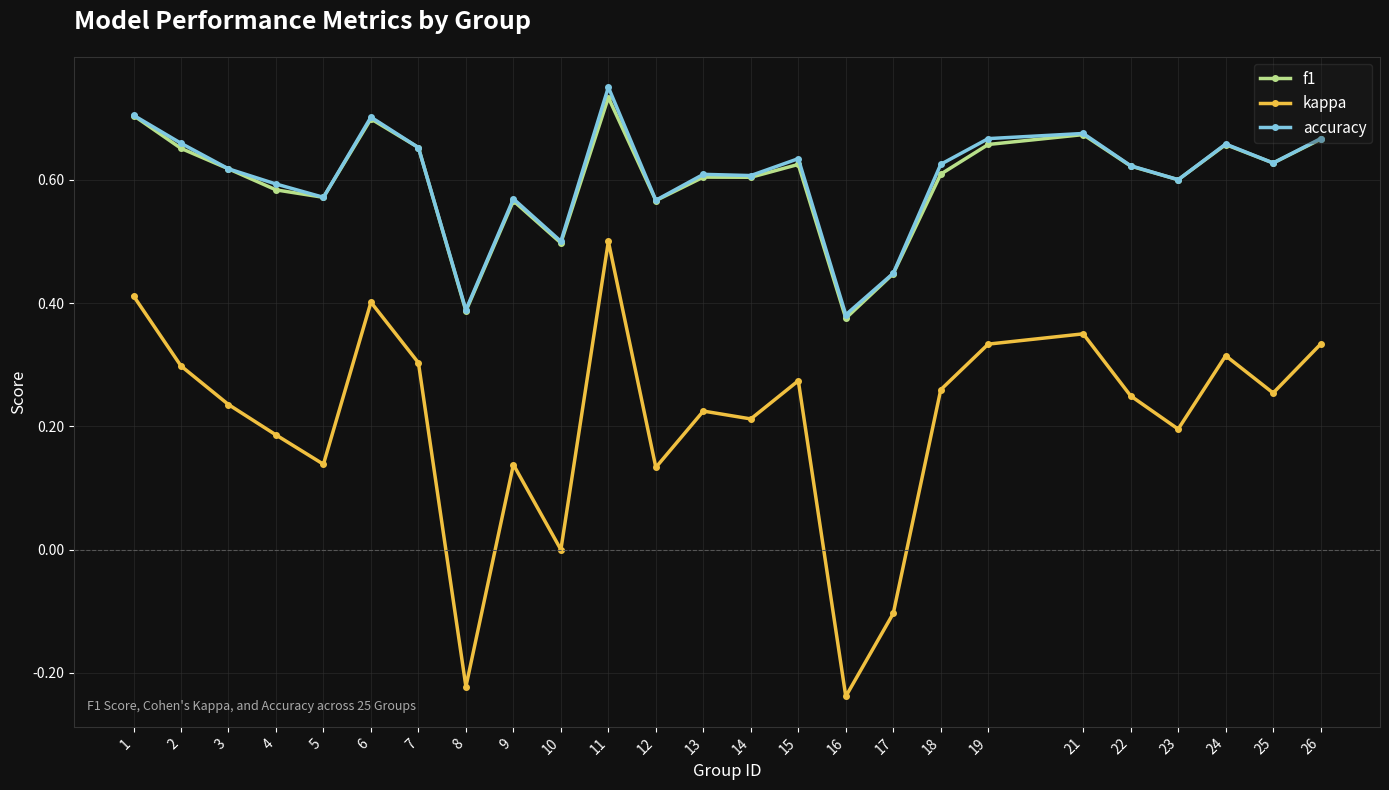

True or false: accuracy has a value of 0.6 at 18.

True